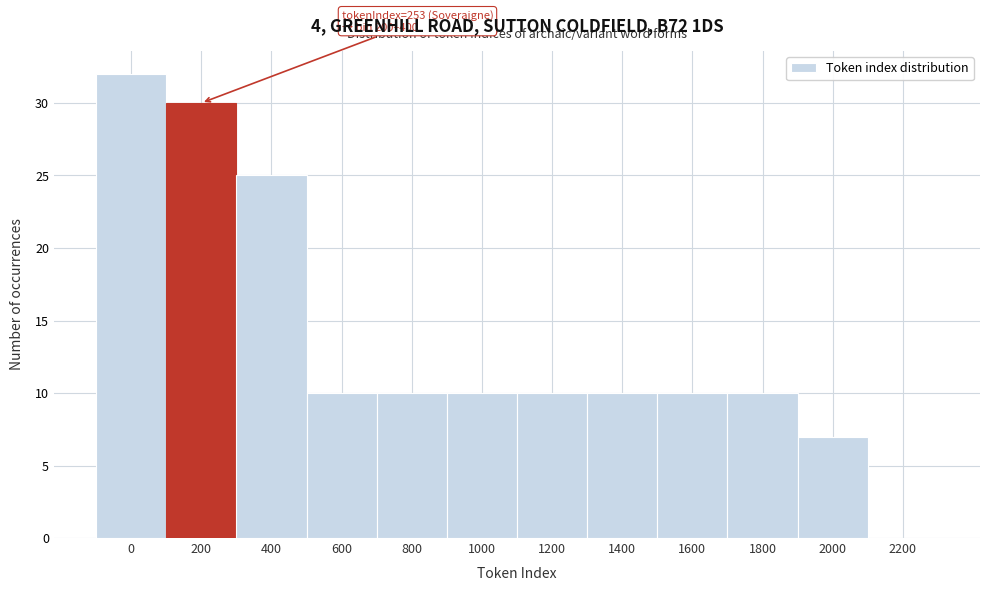

Reading left to right, transcribe all the data shown in this chart.

0=32	200=30	400=25	600=10	800=10	1000=10	1200=10	1400=10	1600=10	1800=10	2000=7	2200=0